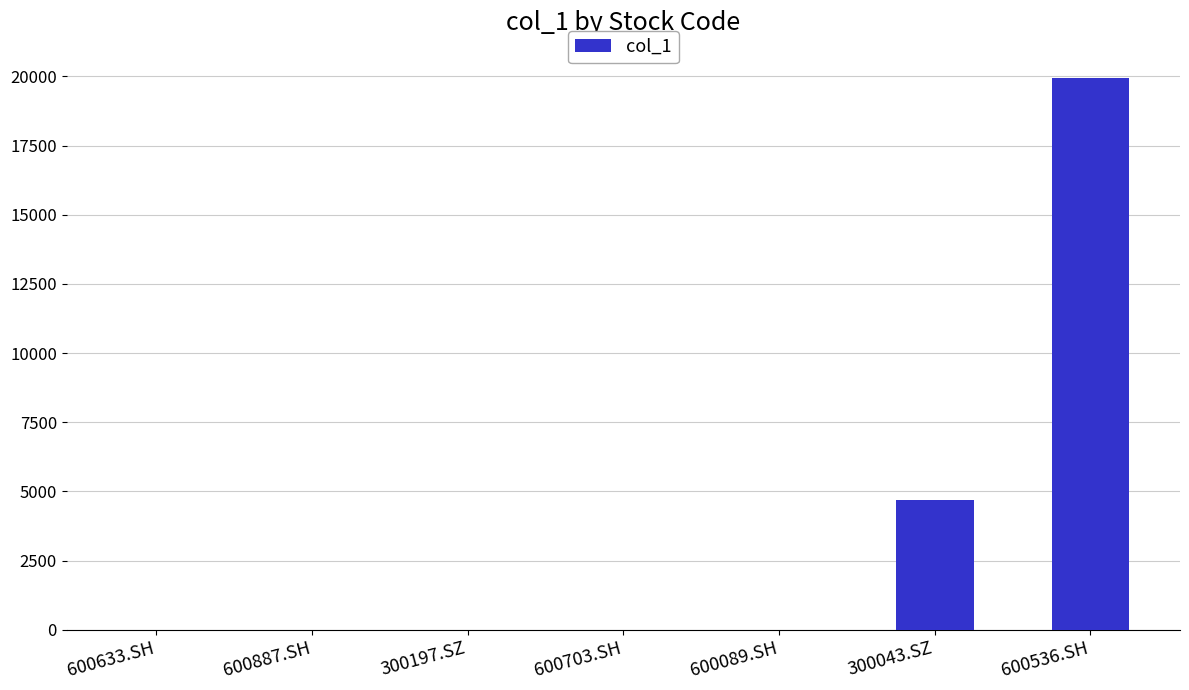

What is the sum of all values?

24630.0